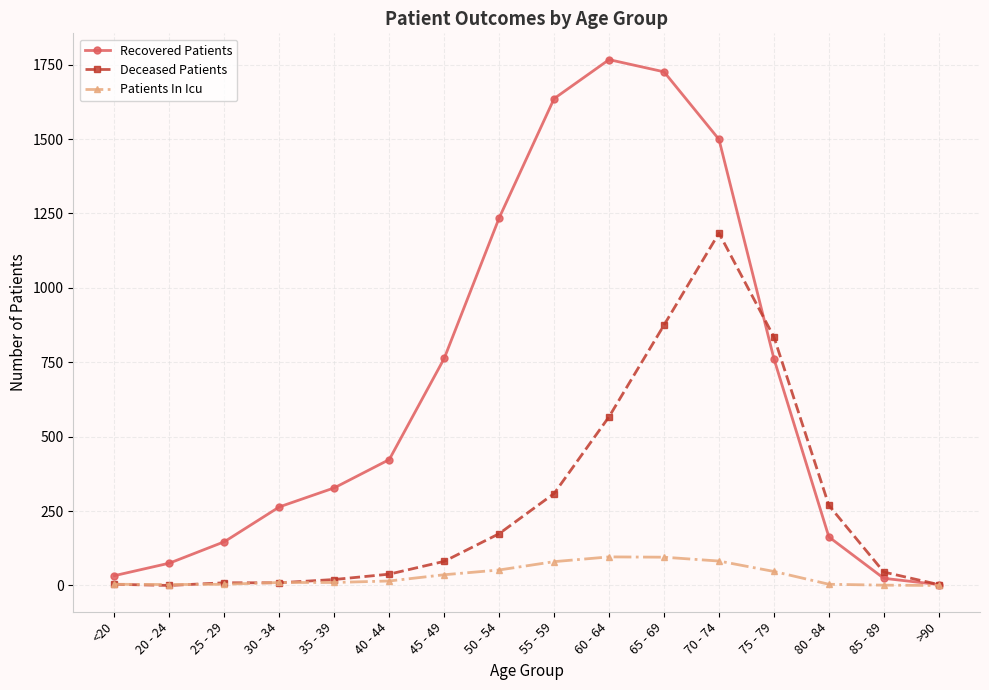

What position from the left is 35 - 39?

5